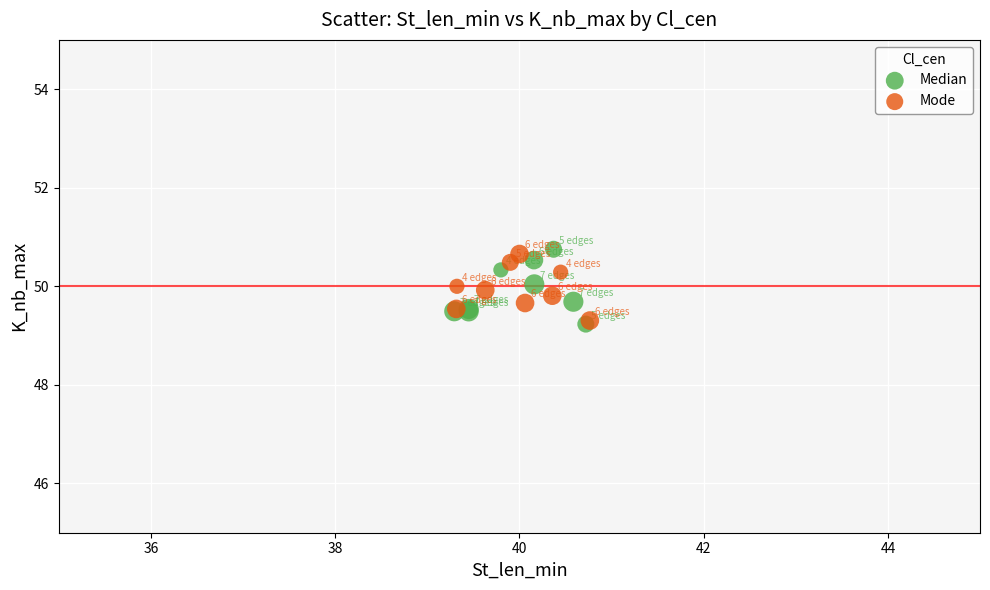

Which series reaches the maximum Y coordinate?

Median